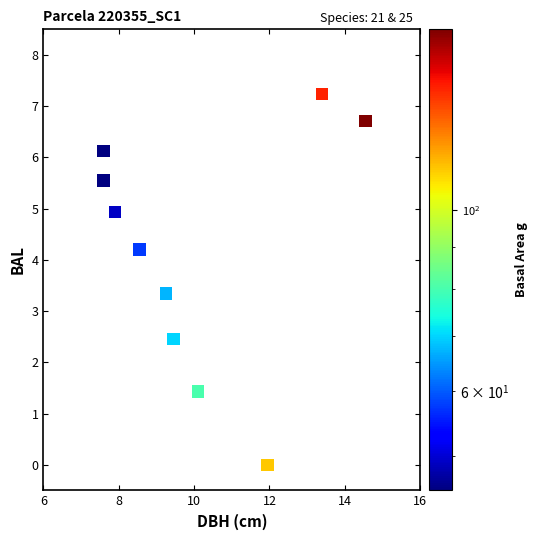

What Y value in the scatter plot is closest to 3?

3.3